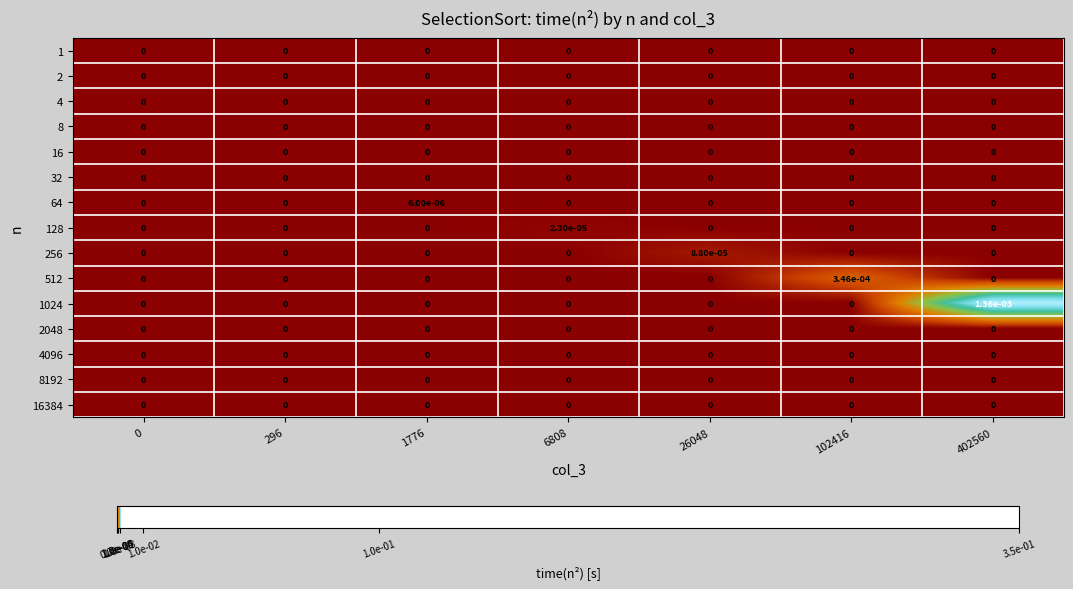

Which series has the largest range (max minus min)?

1024